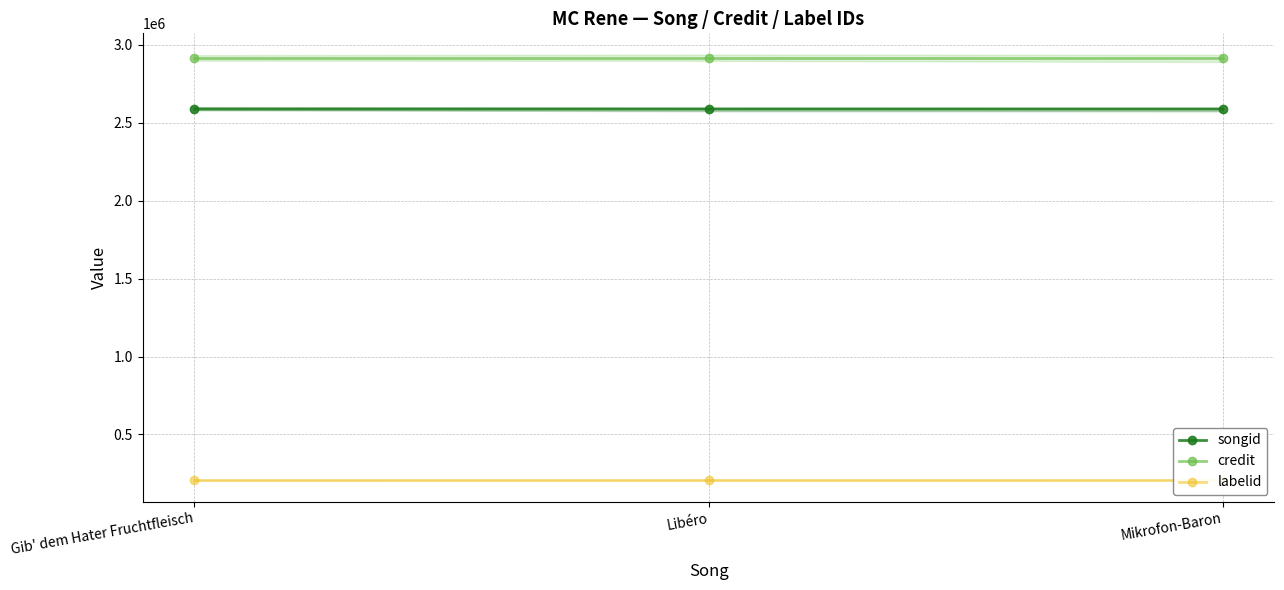

At which category is the sum across all series the highest?

Mikrofon-Baron